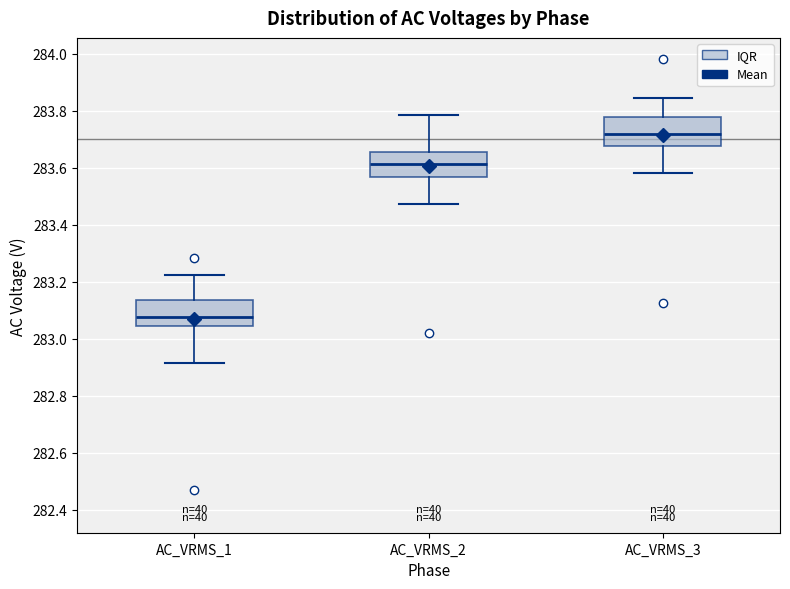

Where is the lower edge of the box for AC_VRMS_2 on the y-axis? The values are not printed on the chart, so give them approximately, as read against the axis.

283.56